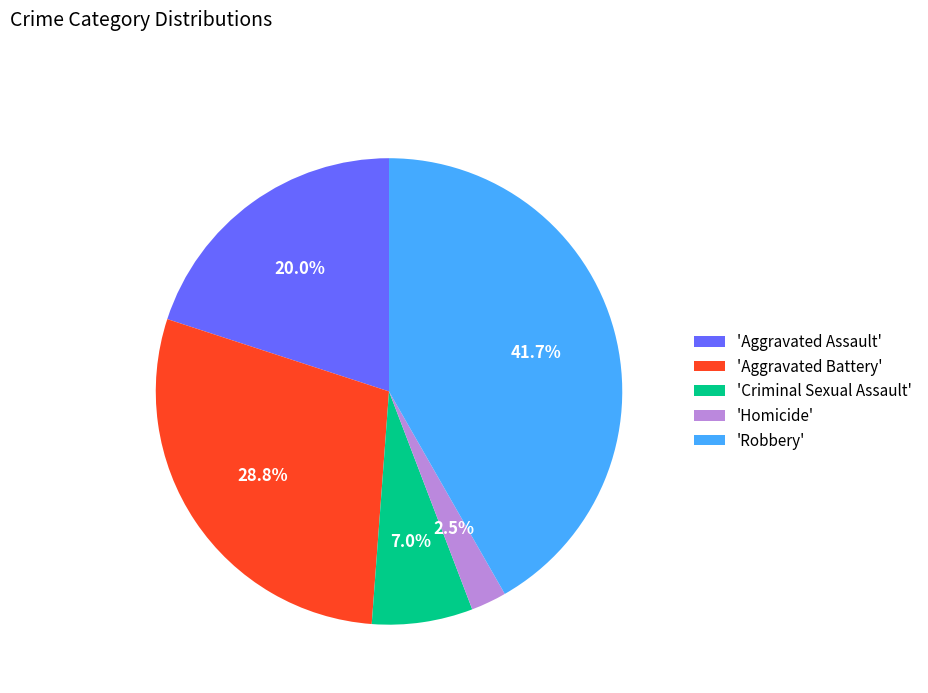

Is the sum of 'Aggravated Assault' and 'Criminal Sexual Assault' greater than half?

No